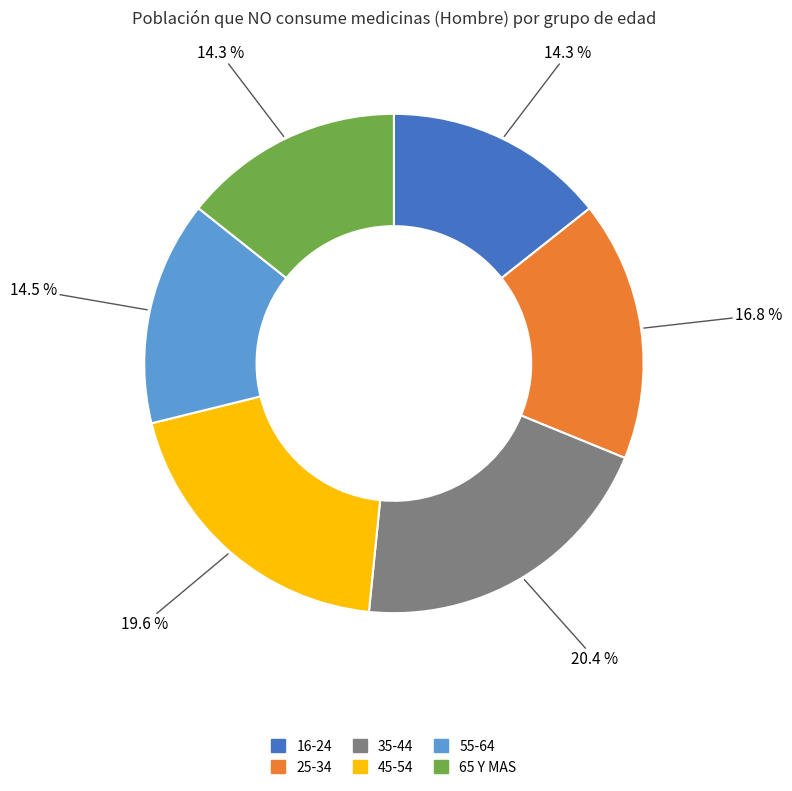

Does any single category account for the majority?

No